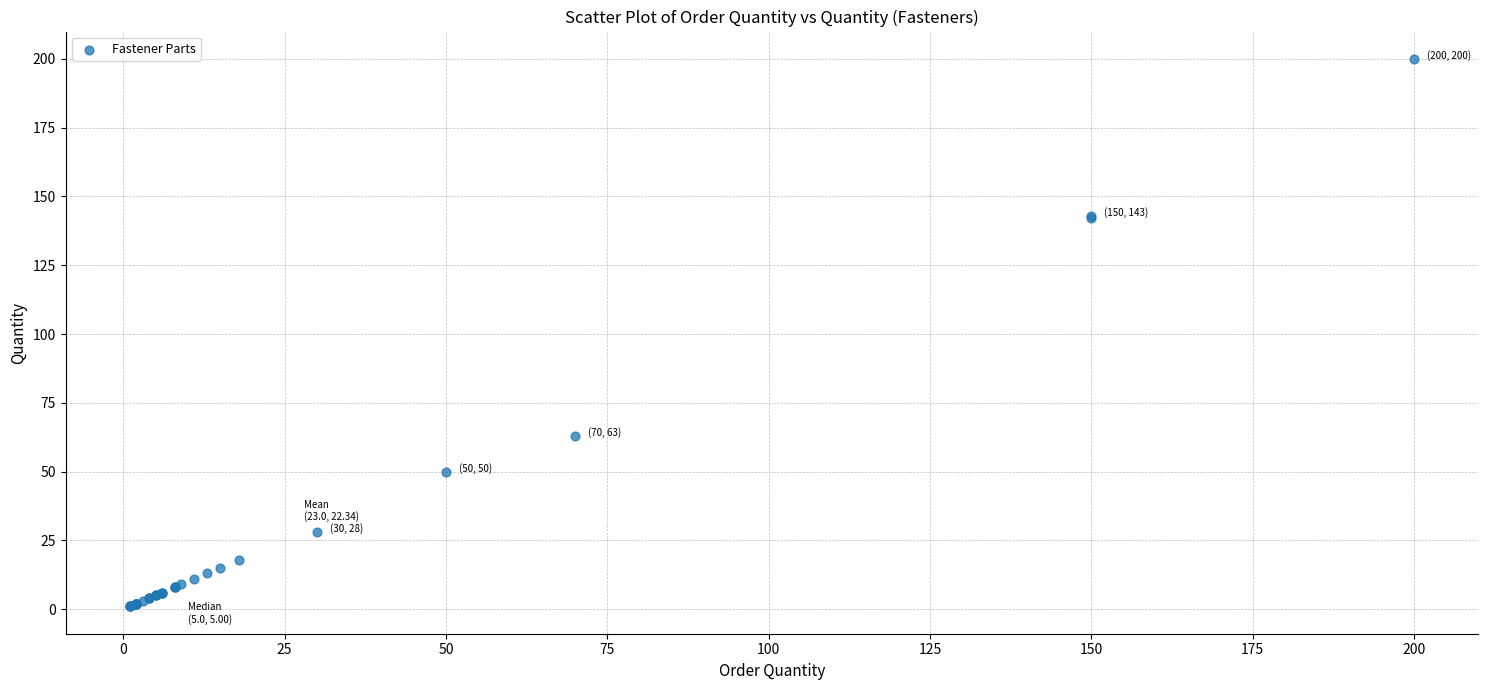

What Y value in the scatter plot is closest to 100?

63